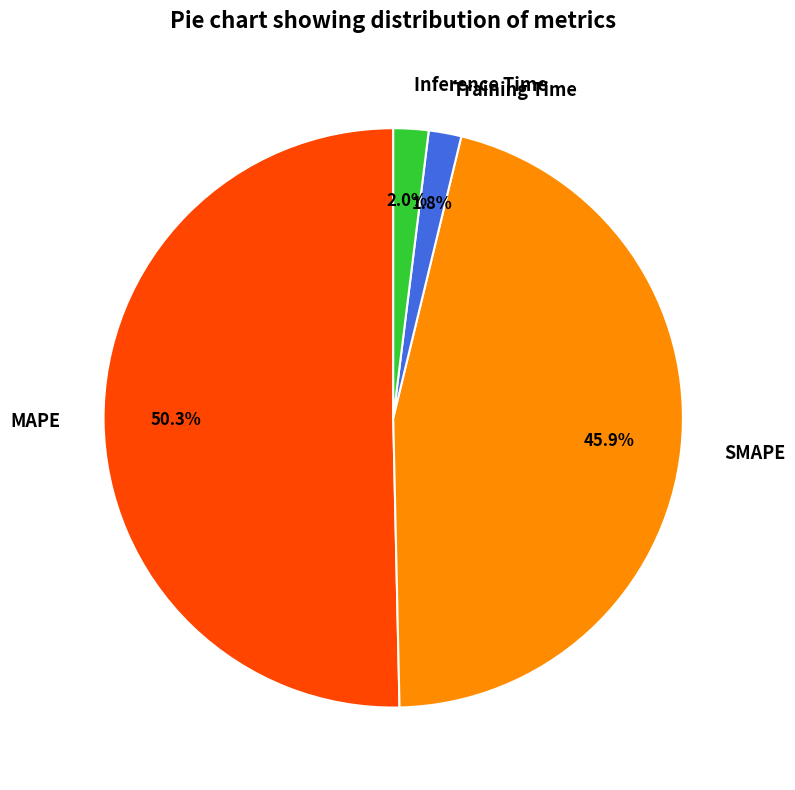

To the nearest percent, what percentage of the pie is MAPE?

50%